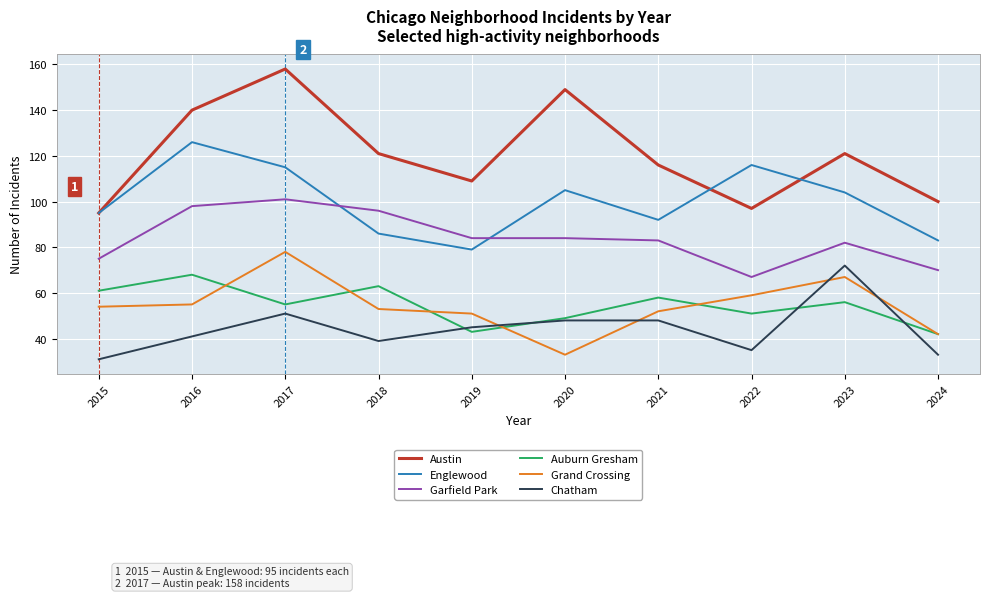

Is it true that Grand Crossing equals 82 at 2016?

False